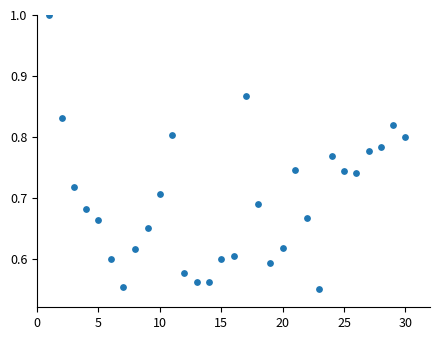

What is the range of X values (max minus min)?

29.0